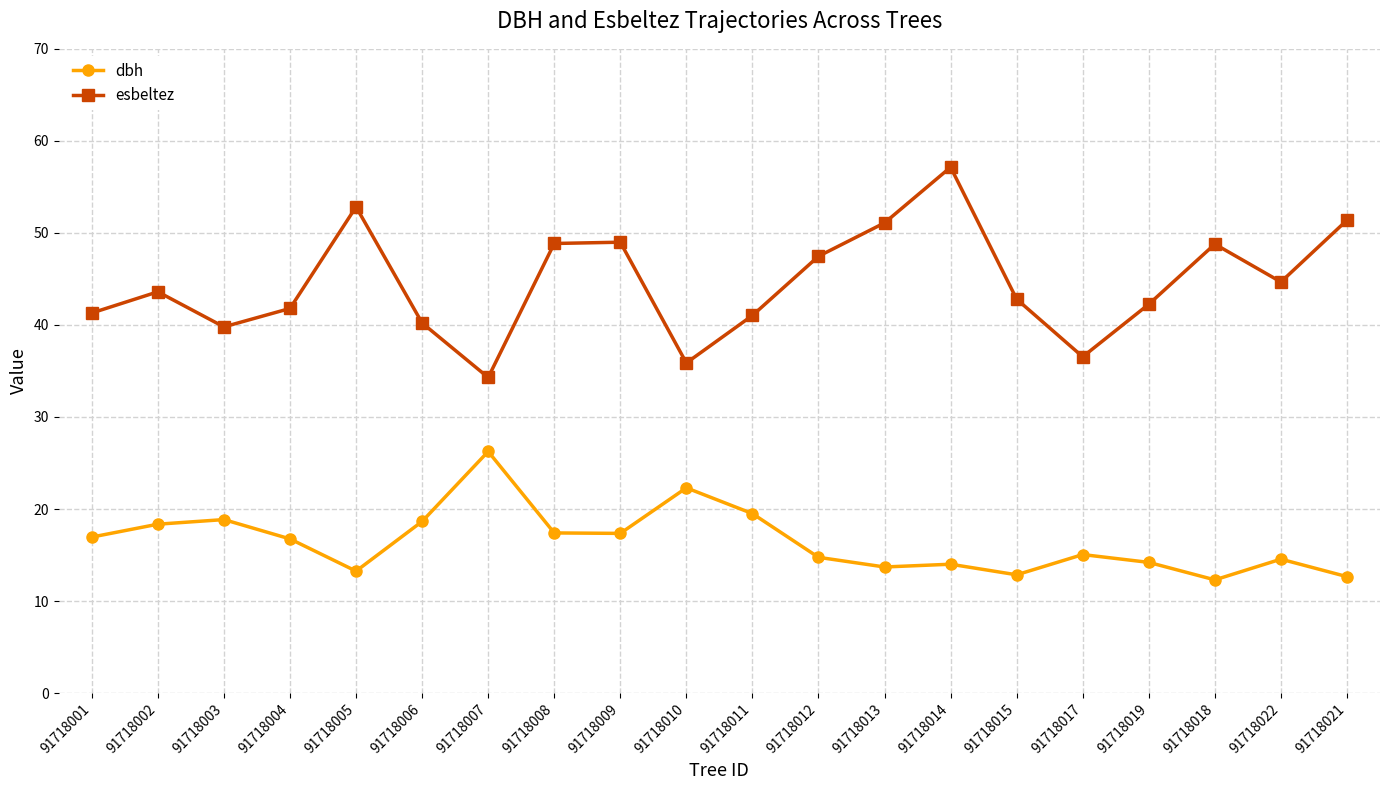

What is the label of the 10th point from the right?

91718011